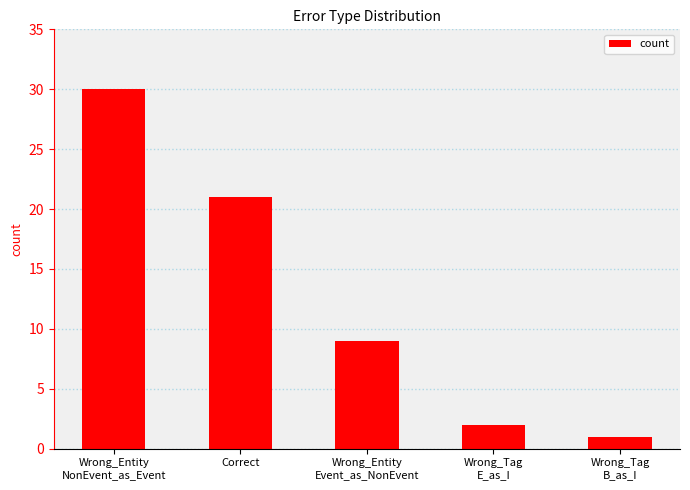

Are the bars grouped side by side (vs. stacked)?

No